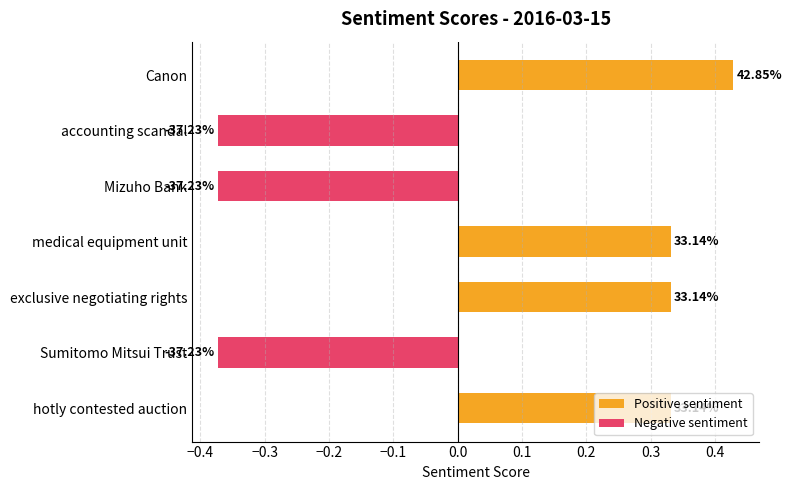

What is the approximate value at exclusive negotiating rights?

0.3